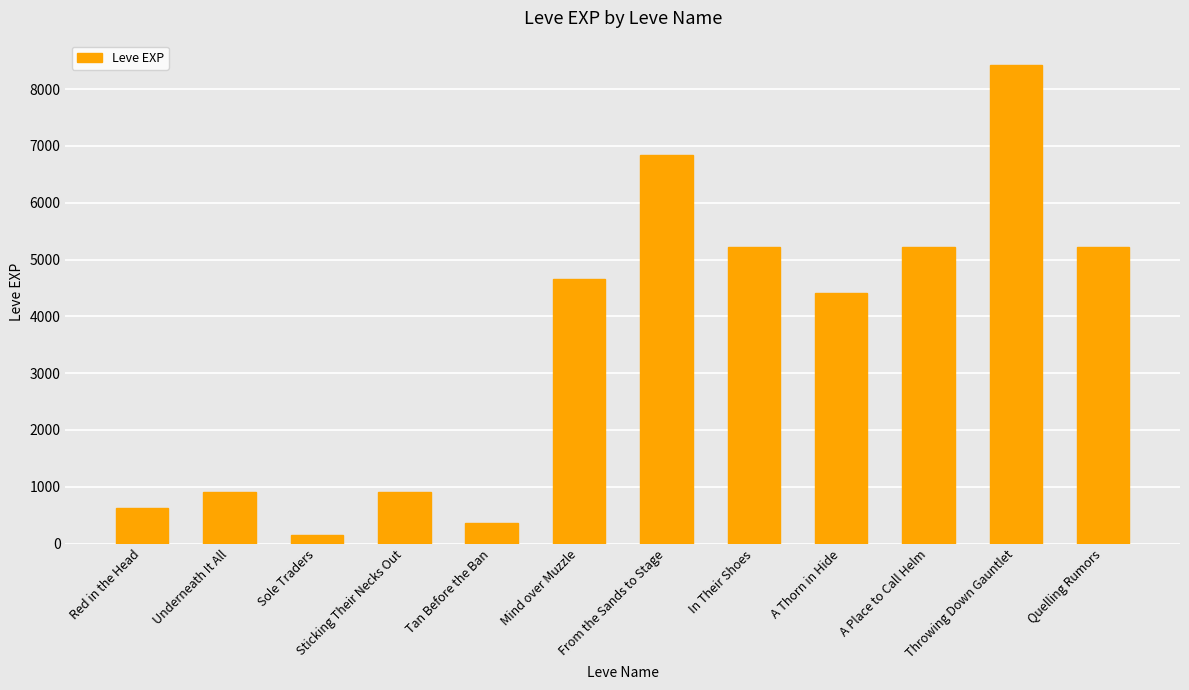

Reading left to right, extract all data points from this chart.

Red in the Head=630	Underneath It All=900	Sole Traders=160	Sticking Their Necks Out=900	Tan Before the Ban=370	Mind over Muzzle=4660	From the Sands to Stage=6840	In Their Shoes=5220	A Thorn in Hide=4410	A Place to Call Helm=5220	Throwing Down Gauntlet=8430	Quelling Rumors=5220